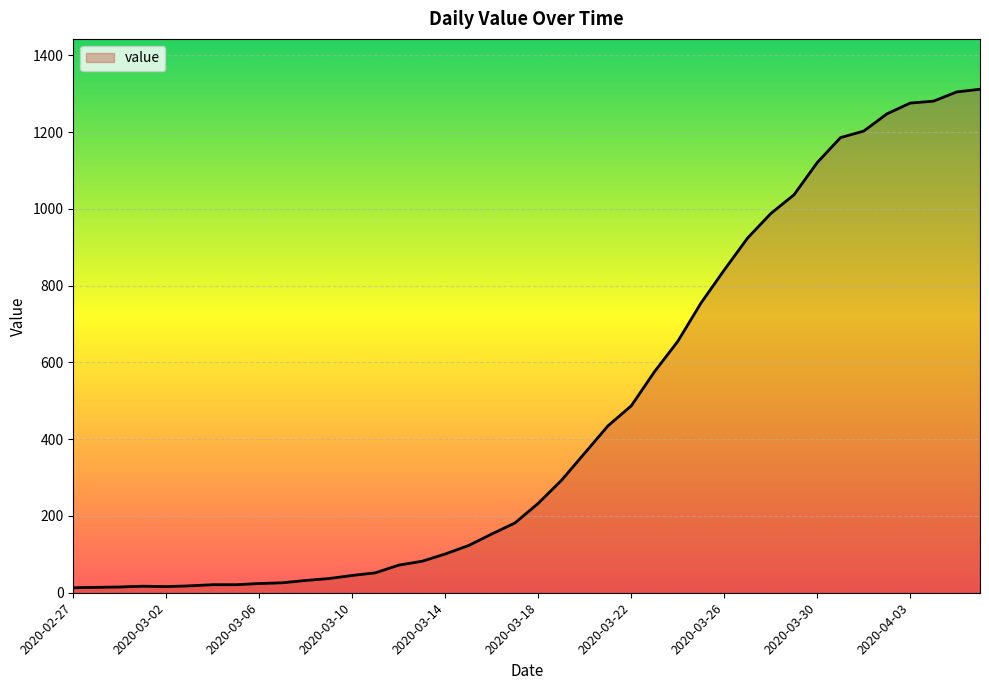

What is the greatest value displayed?

1312